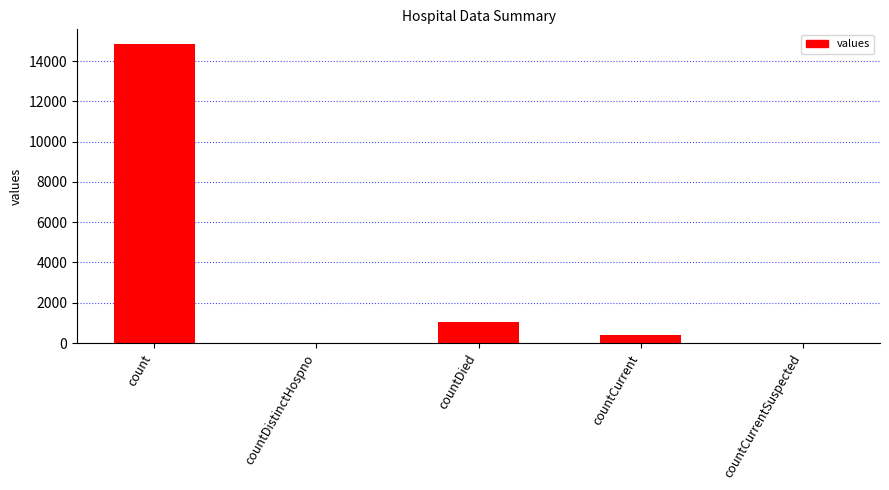

Between count and countCurrent, which is larger?

count